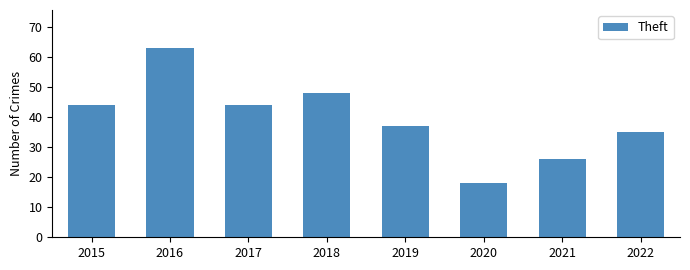

Reading right to left, extract all data points from this chart.

35	26	18	37	48	44	63	44